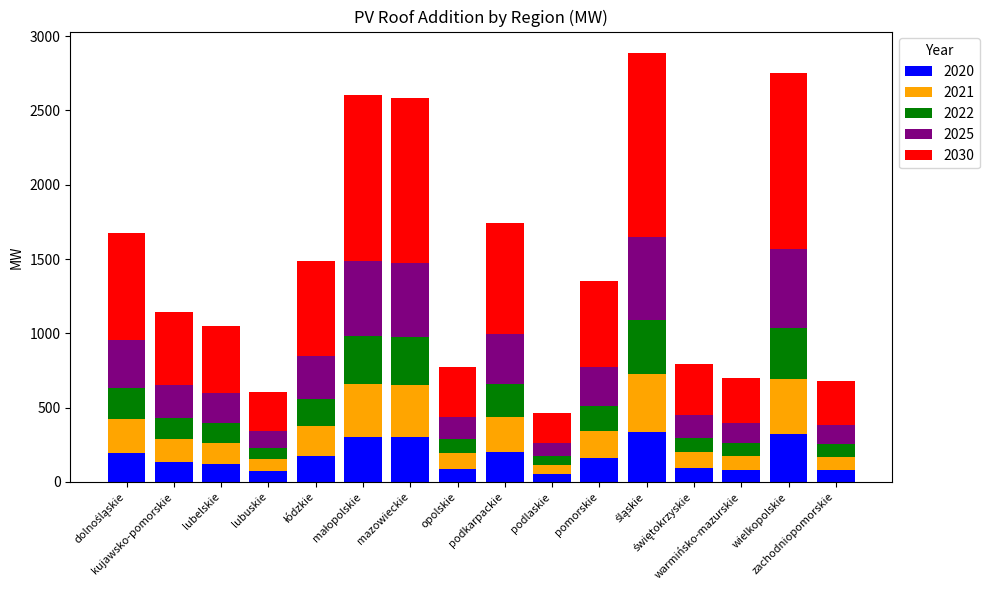

What is the maximum value for 2020?

338.6